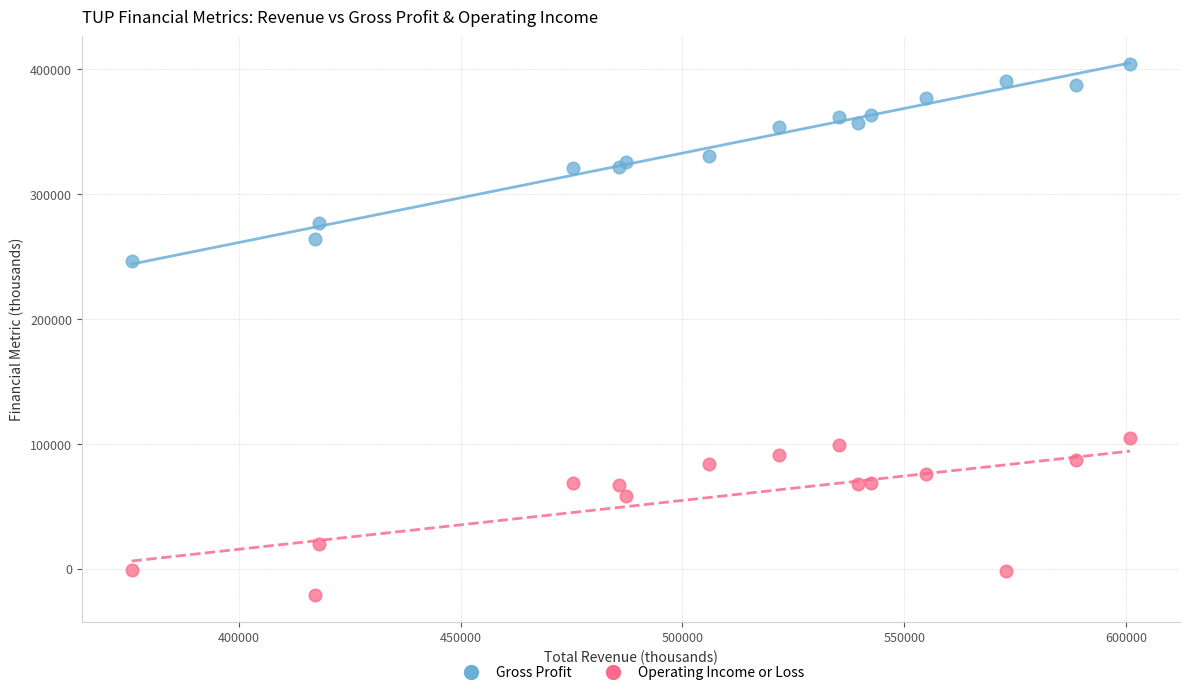

Across all series, what Y value is closest to 191600?

246200